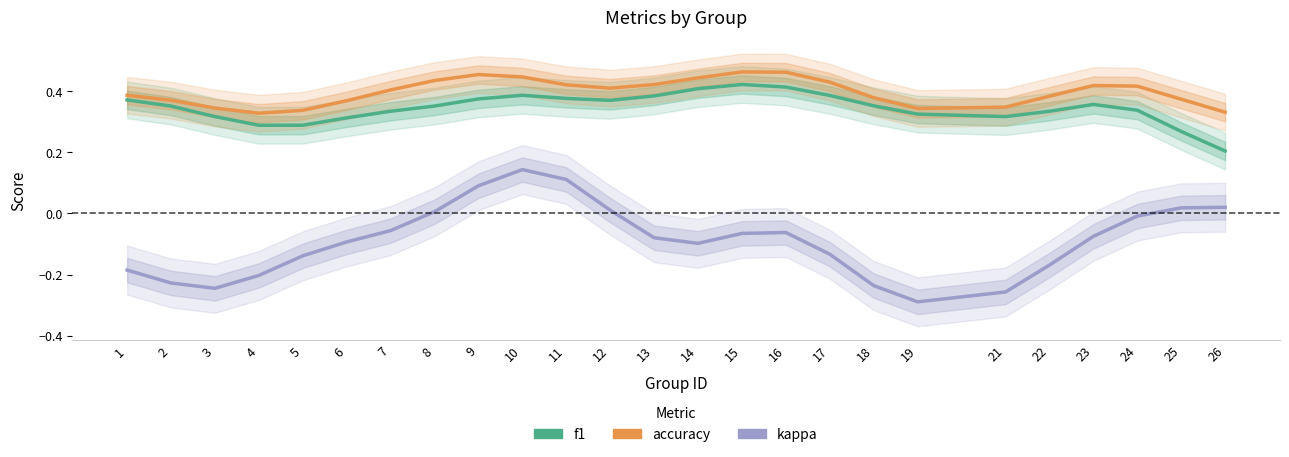

Which category has the highest value in the accuracy series?

15